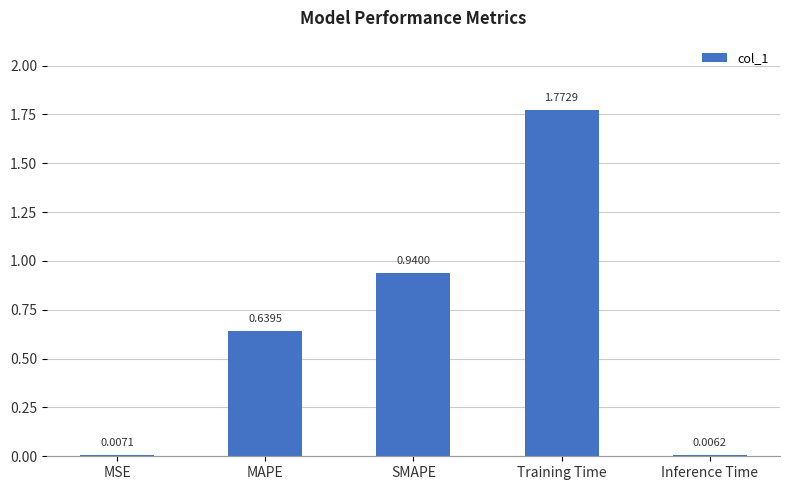

What is the sum of all values?

3.4